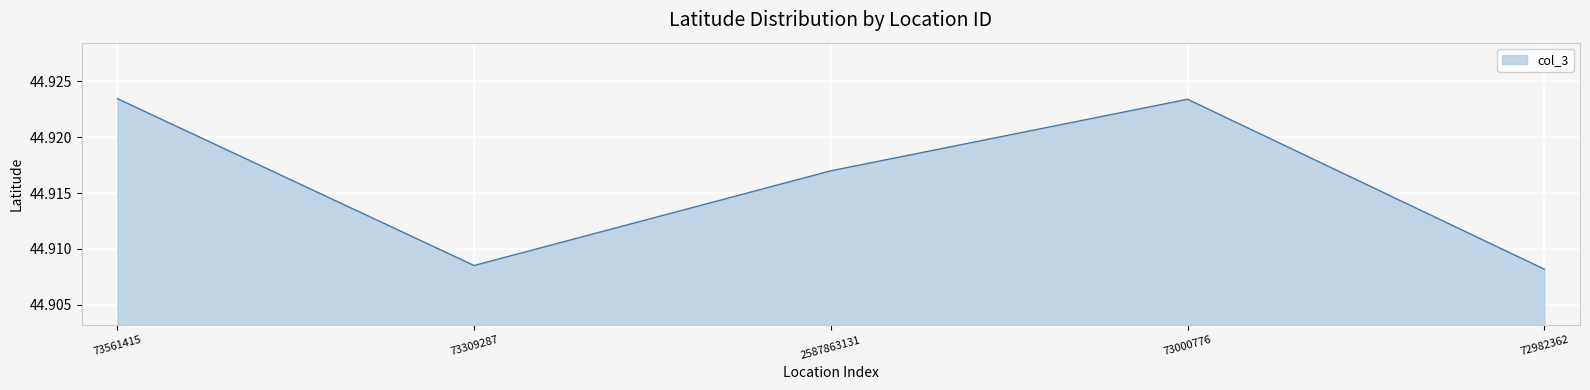

True or false: the data shows 30.4 at 73000776.

False